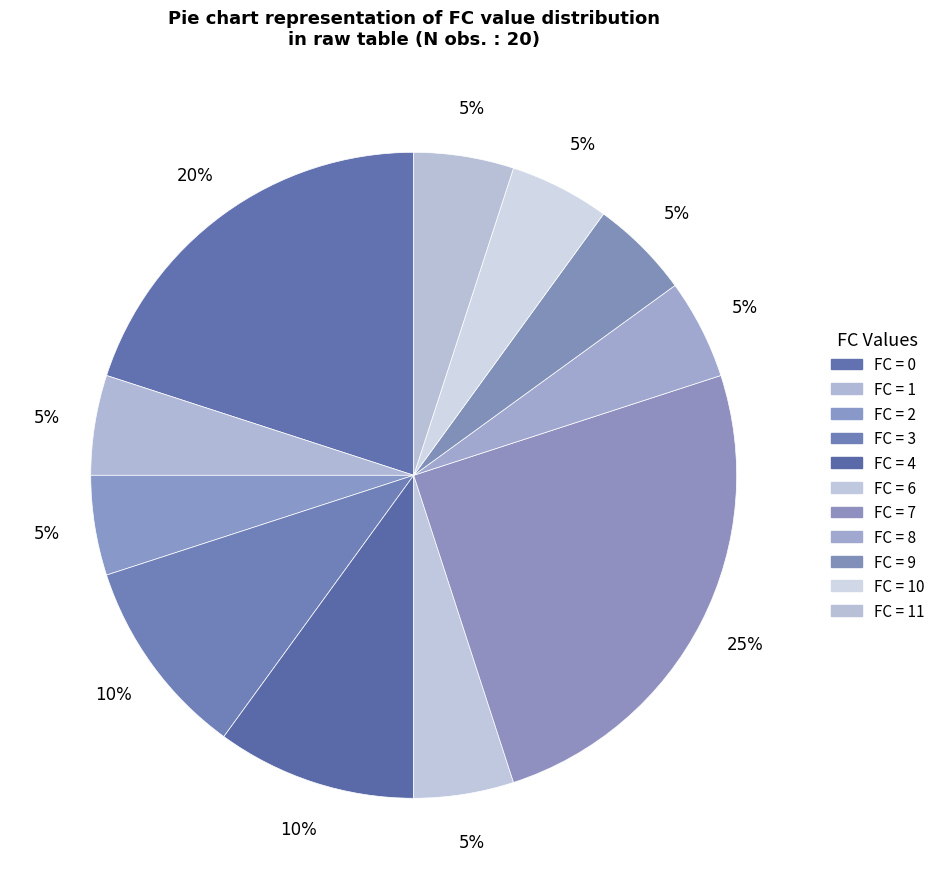

How many segments does this pie chart have?

11